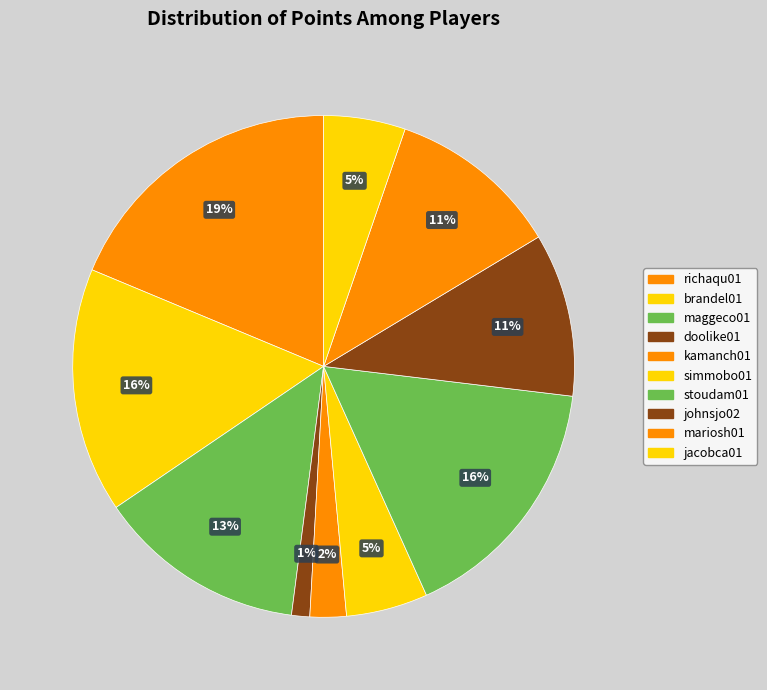

Which slice is the smallest?

doolike01